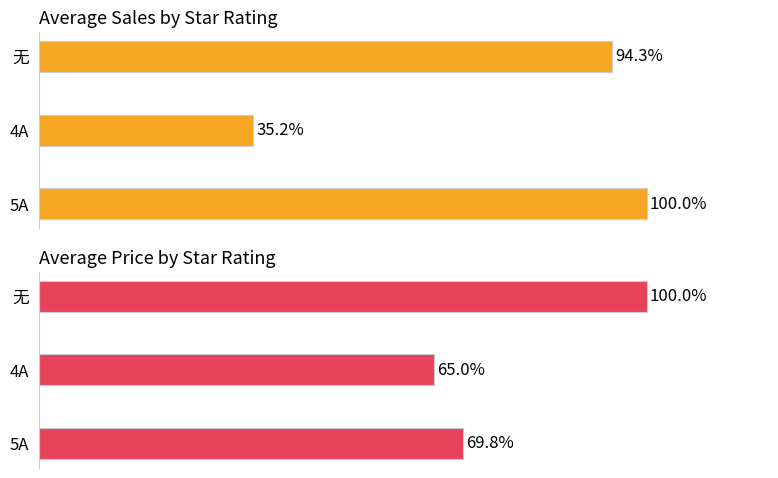

Which series has the largest range (max minus min)?

Average Sales by Star Rating